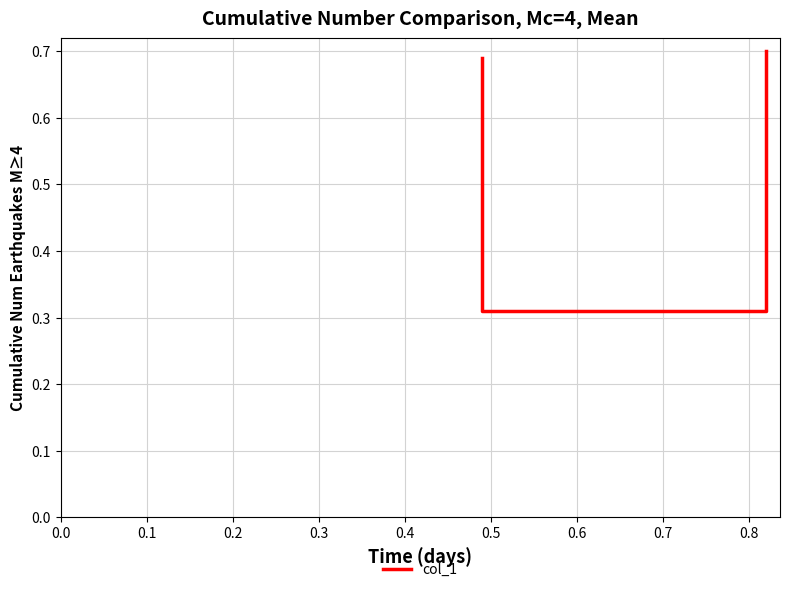

What is the maximum value shown in the chart?

0.7